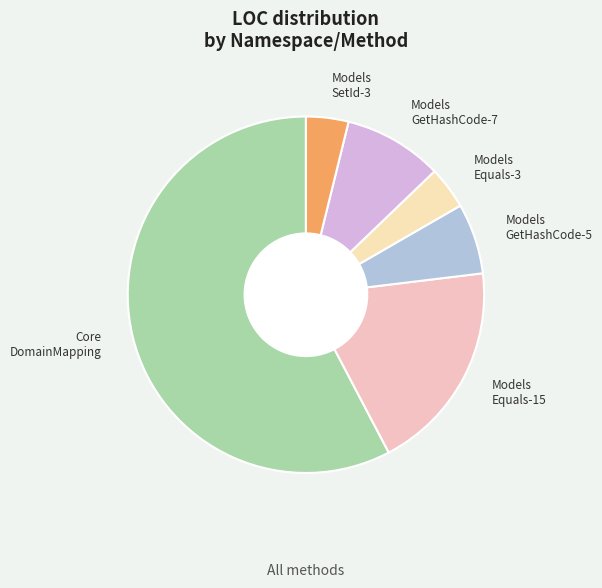

Is there a majority slice in this chart?

Yes